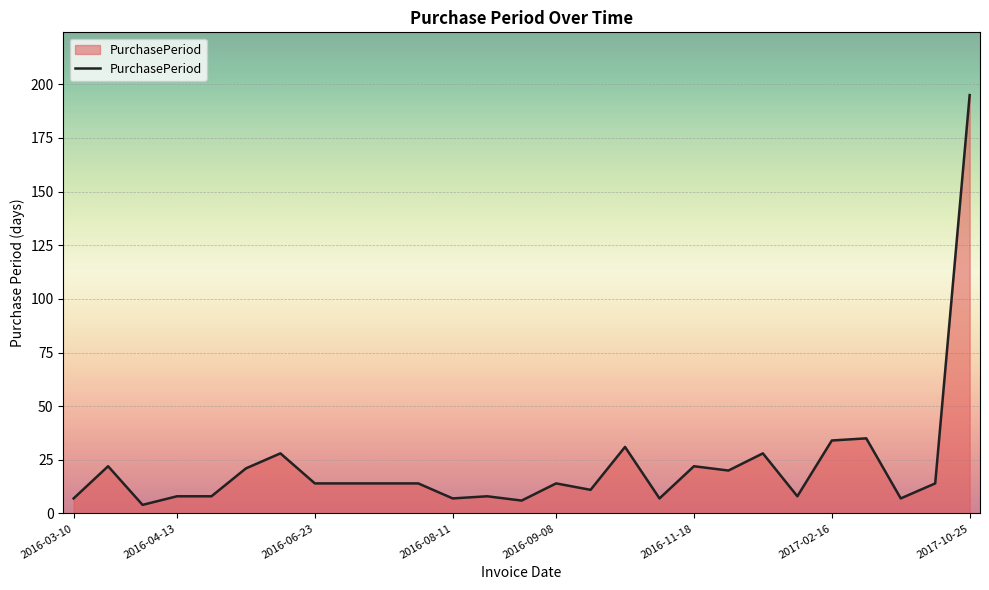

What is the greatest value displayed?

195